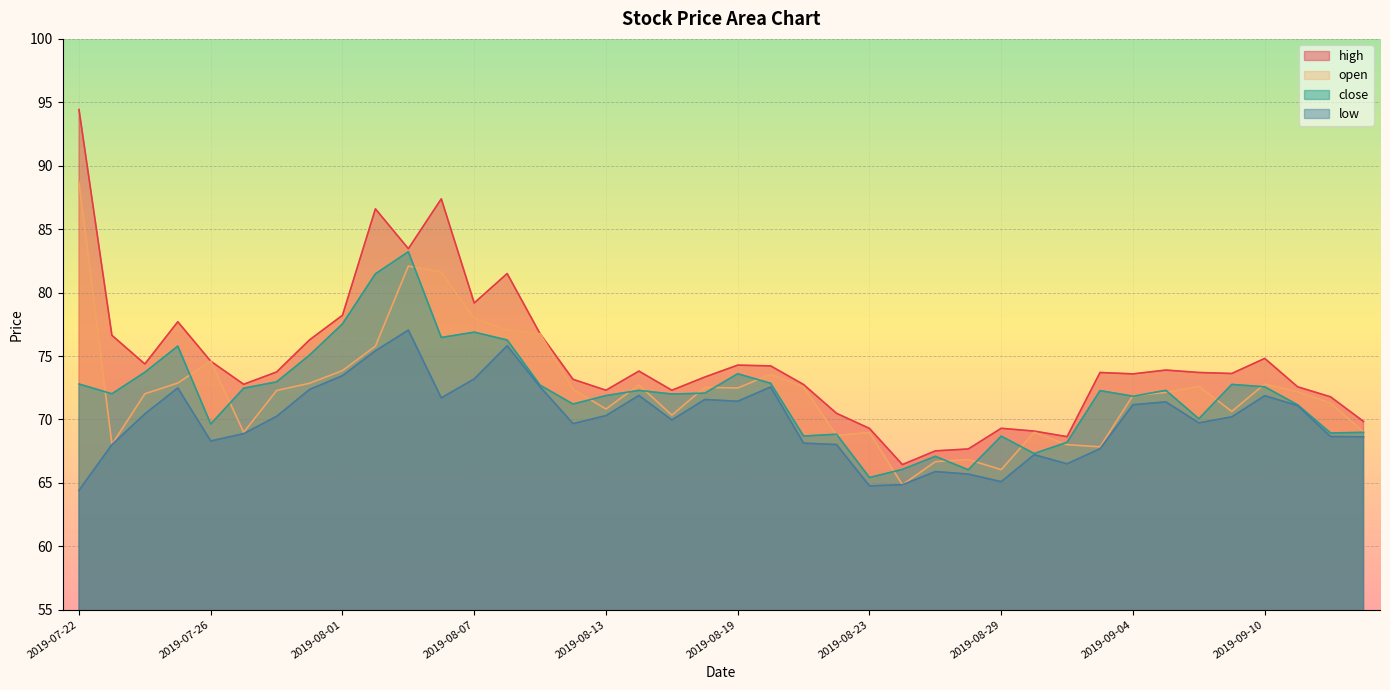

Where is the first local maximum for close?

2019-07-25